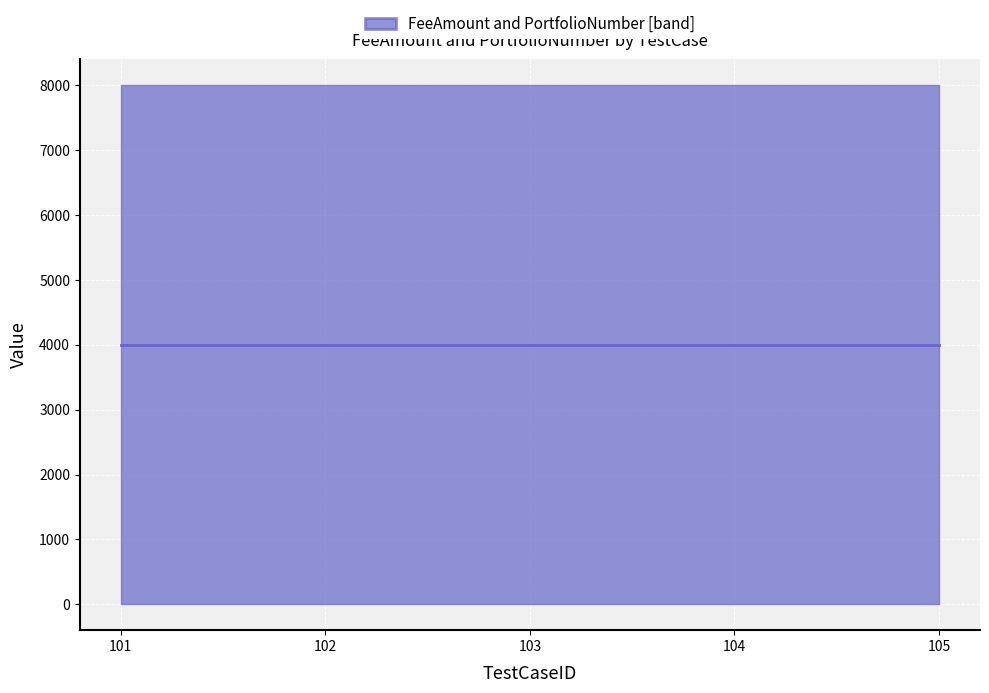

Which series has the largest range (max minus min)?

FeeAmount